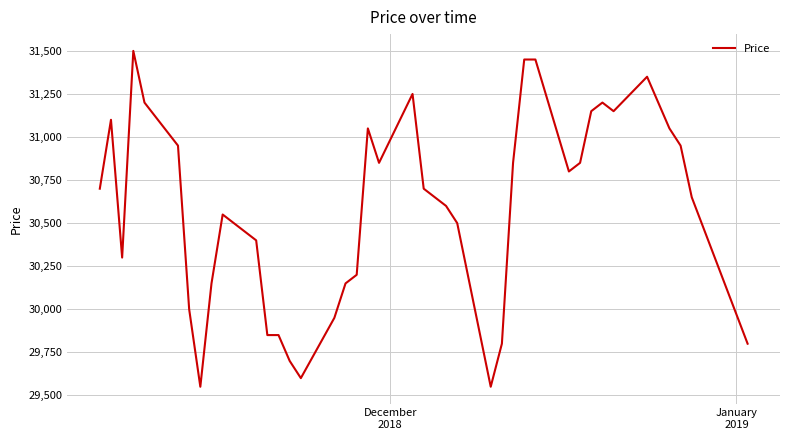

What is the smallest value displayed?

29550